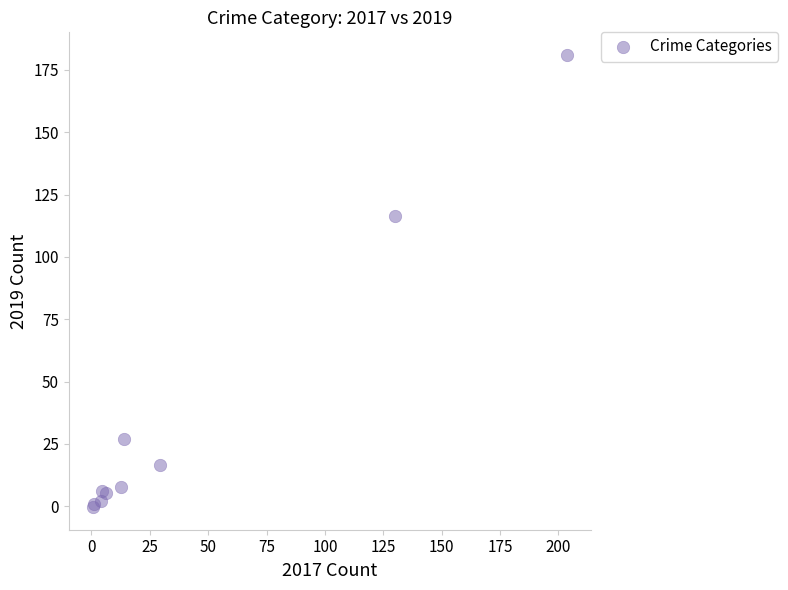

What Y value in the scatter plot is closest to 90?

116.4